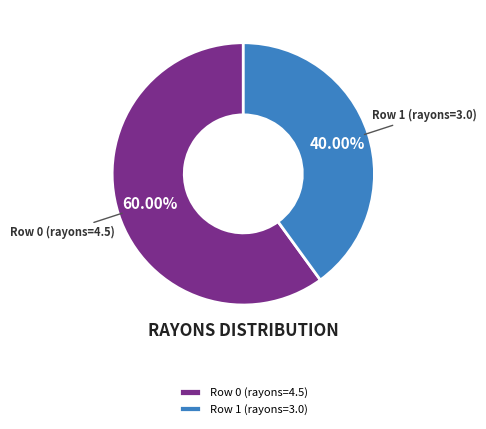

What is the smallest slice in the pie chart?

Row 1 (rayons=3.0)